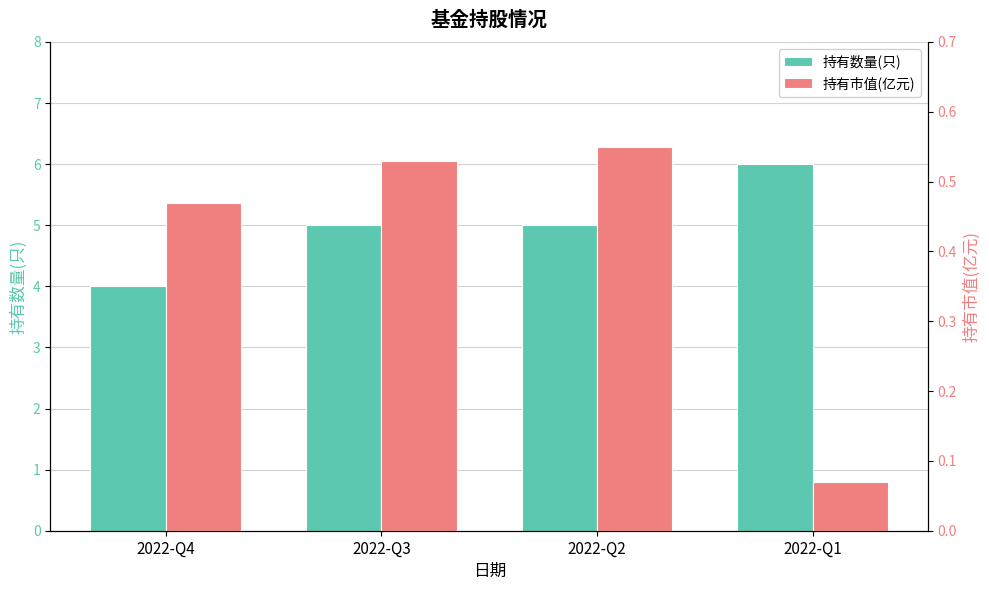

Is the value of 持有数量(只) at 2022-Q4 greater than the value of 持有市值(亿元) at 2022-Q4?

Yes